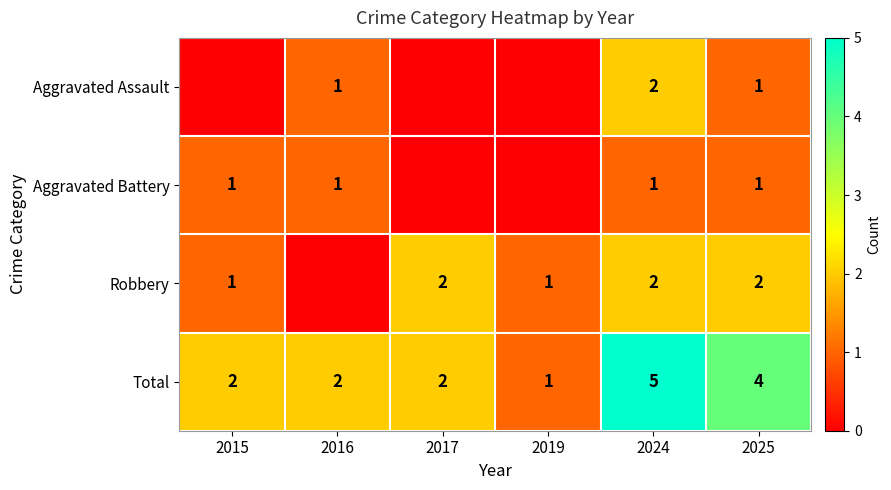

The value of Robbery at 2024 is 2. True or false?

True